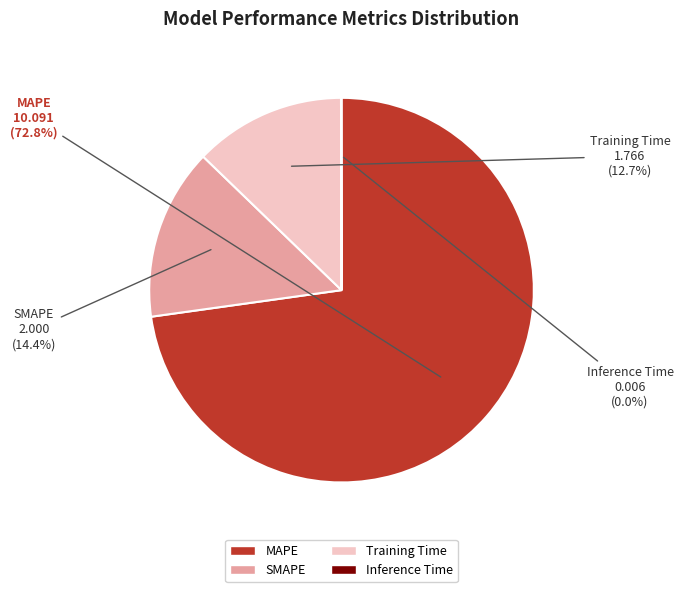

Is there a majority slice in this chart?

Yes